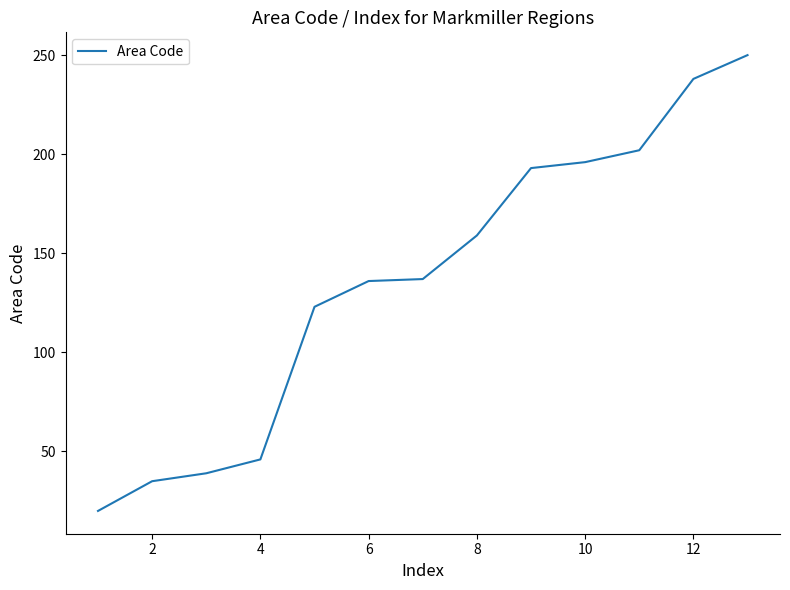

What is the minimum value shown in the chart?

20